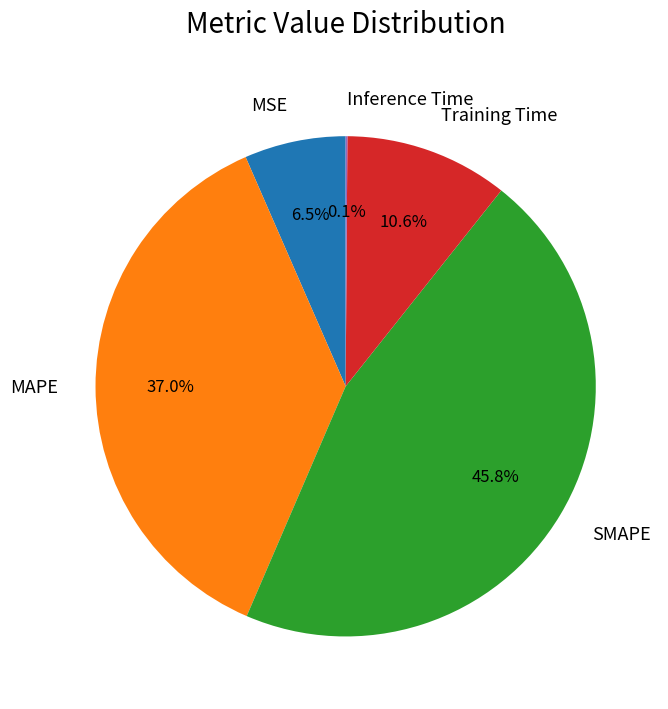

The MAPE slice represents 50% of the pie. True or false?

False